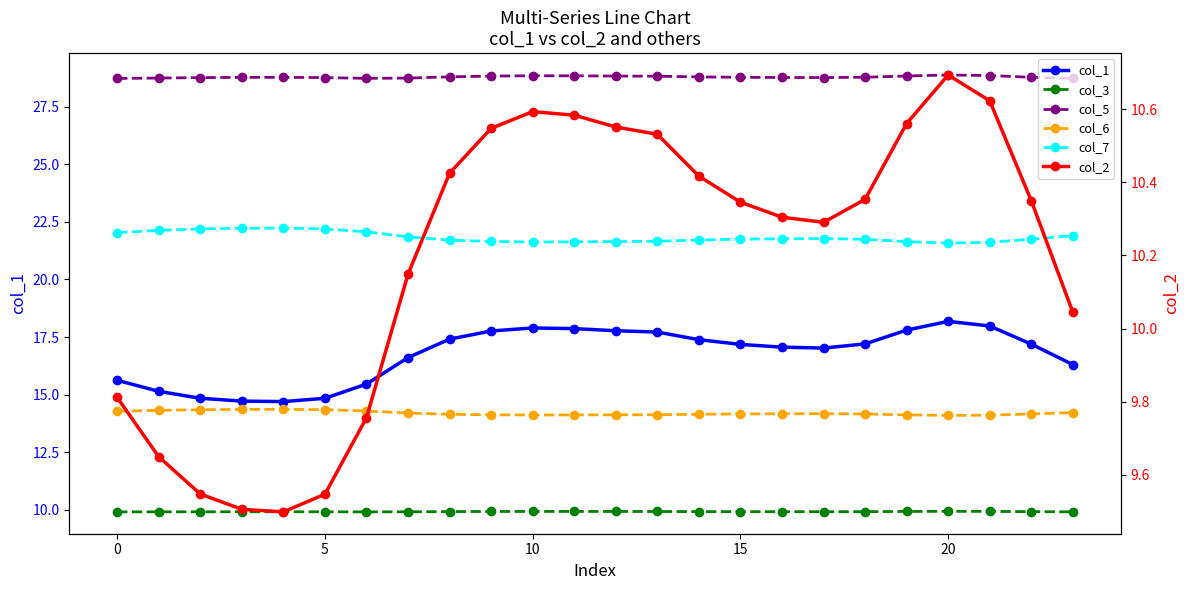

What are all the series names shown in the legend?

col_1, col_3, col_5, col_6, col_7, col_2